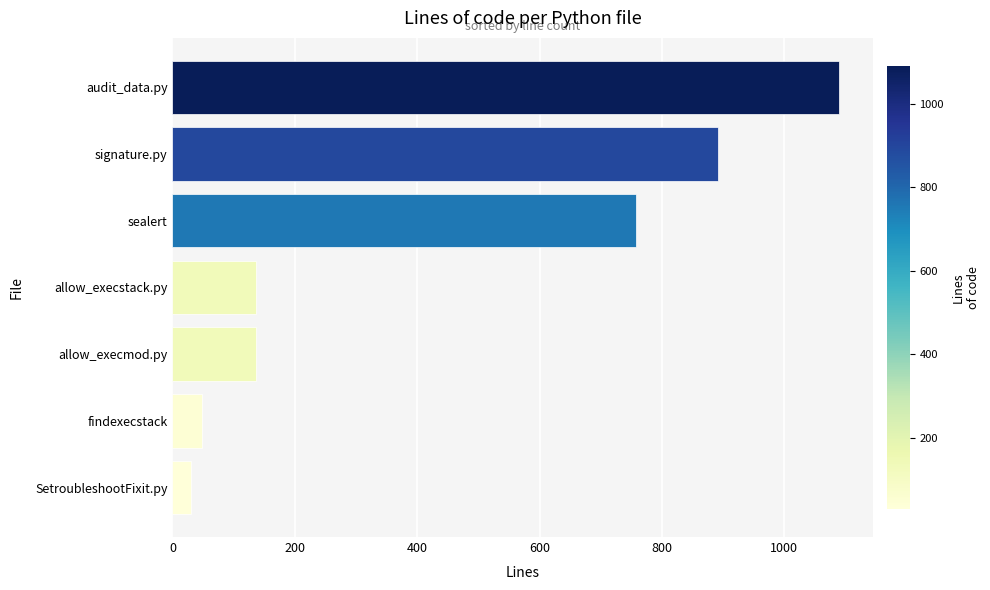

True or false: the data shows 72 at allow_execstack.py.

False